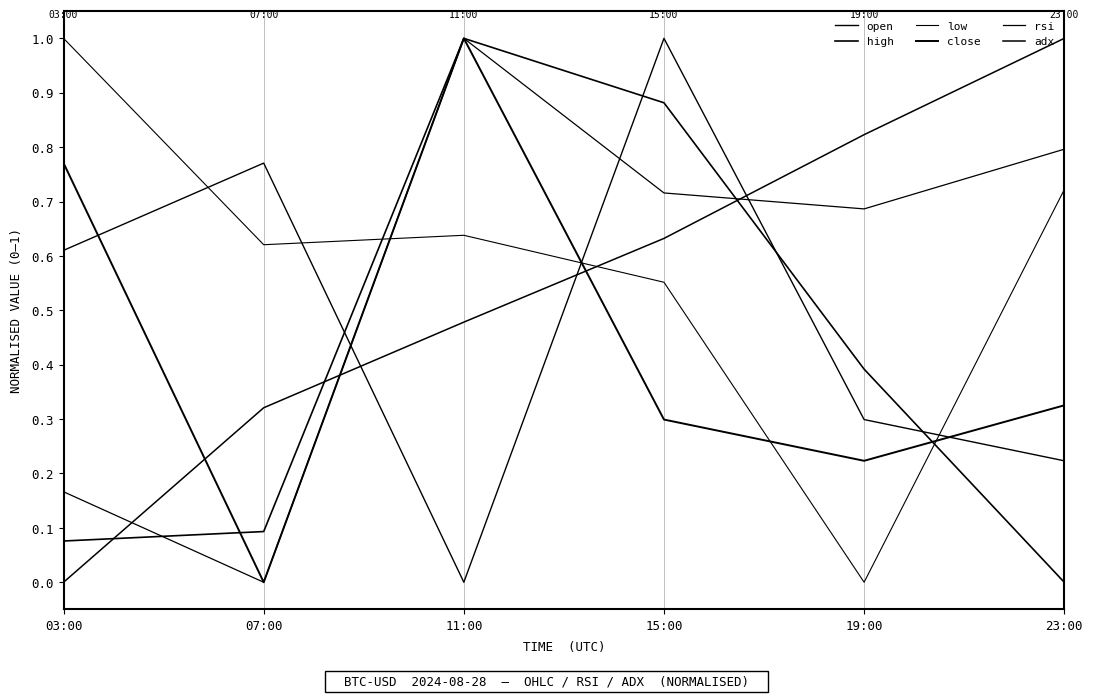

What is the difference between the adx values at 07:00 and 19:00?

0.5